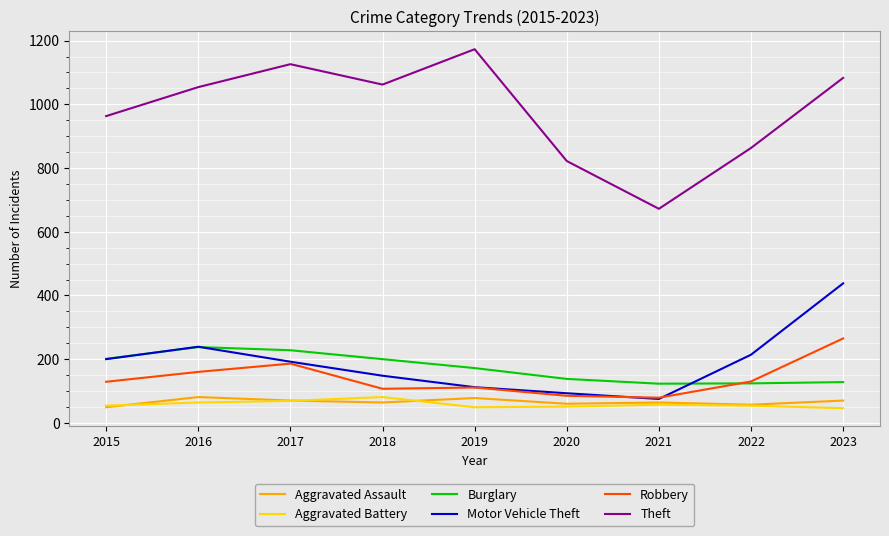

What is the total value across all series at 2021?

1070